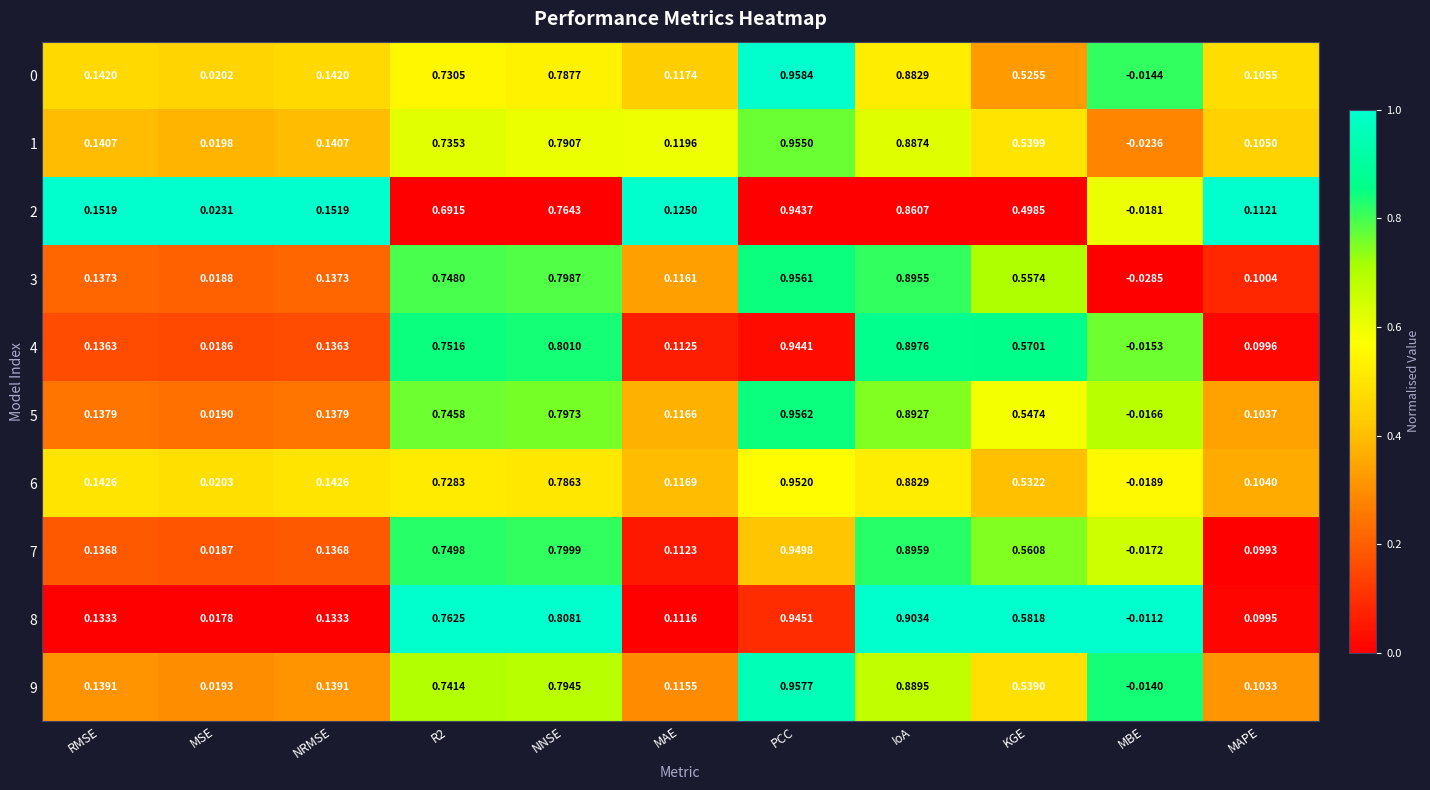

Which series has the largest range (max minus min)?

3